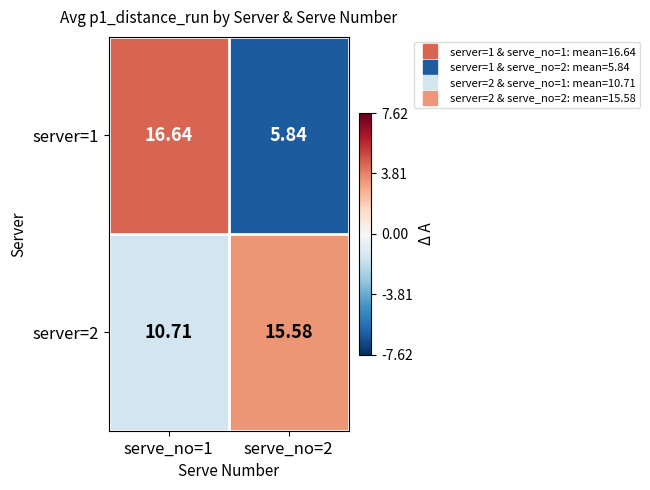

Is the value of server=1 at serve_no=2 greater than the value of server=2 at serve_no=1?

No